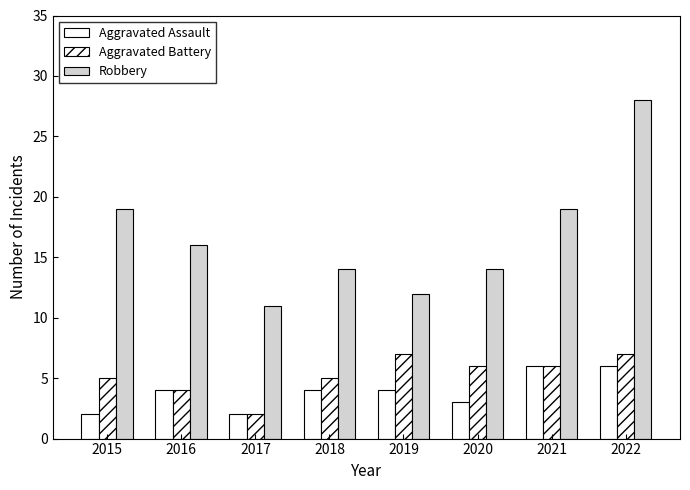

What is the difference between the second highest and minimum values in the Robbery series?

8